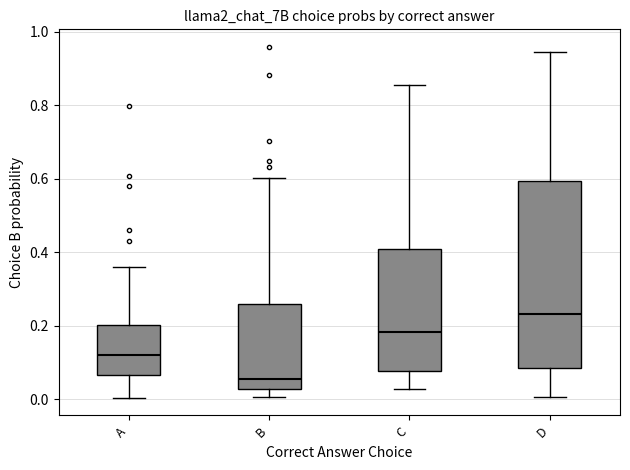

Reading left to right, transcribe this box plot: for each box, give where its median line is, the range the box spans, and where its two whiskers end, as read against the y-axis. The values are not printed on the chart, so give them approximately, as read against the axis.

A: median 0.12, box 0.06 to 0.20, whiskers 0.00 to 0.36
B: median 0.06, box 0.02 to 0.26, whiskers 0.00 to 0.60
C: median 0.18, box 0.08 to 0.40, whiskers 0.02 to 0.86
D: median 0.24, box 0.08 to 0.60, whiskers 0.00 to 0.94